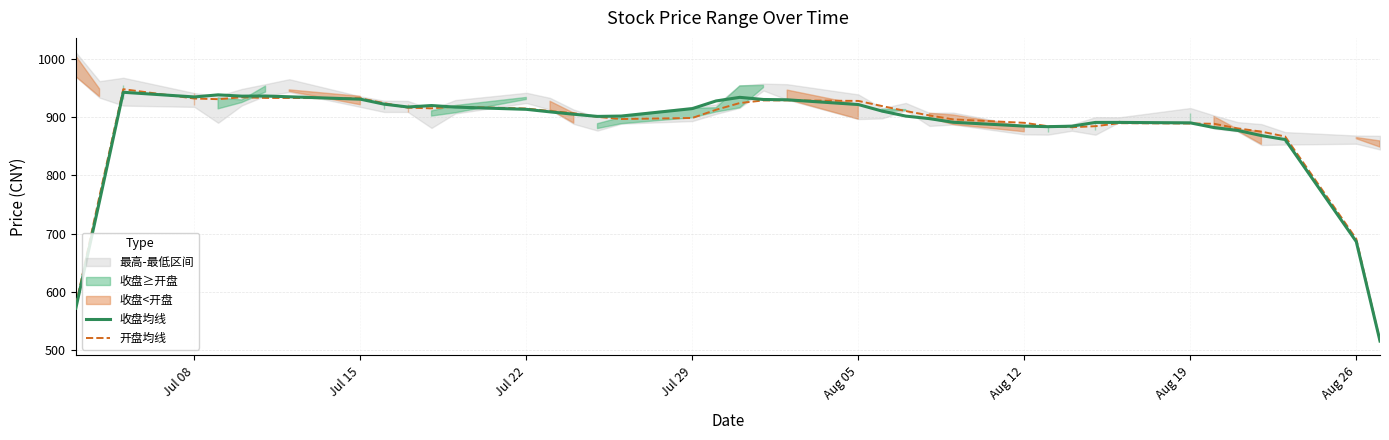

What is the highest value of the 收盘均线 series?

942.7